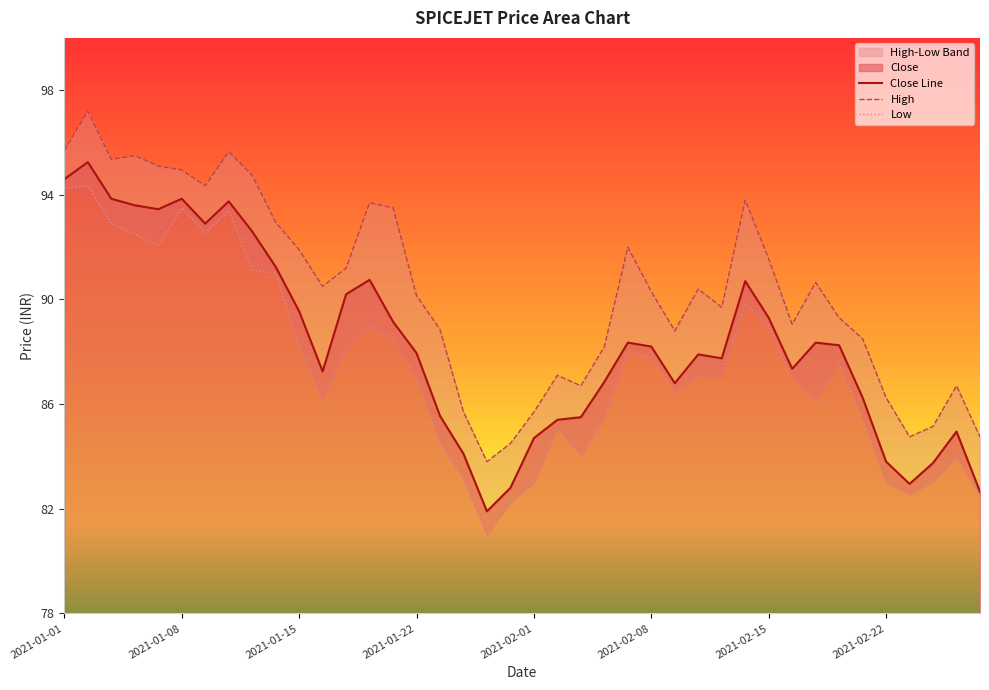

What is the lowest value of the Close Line series?

81.9